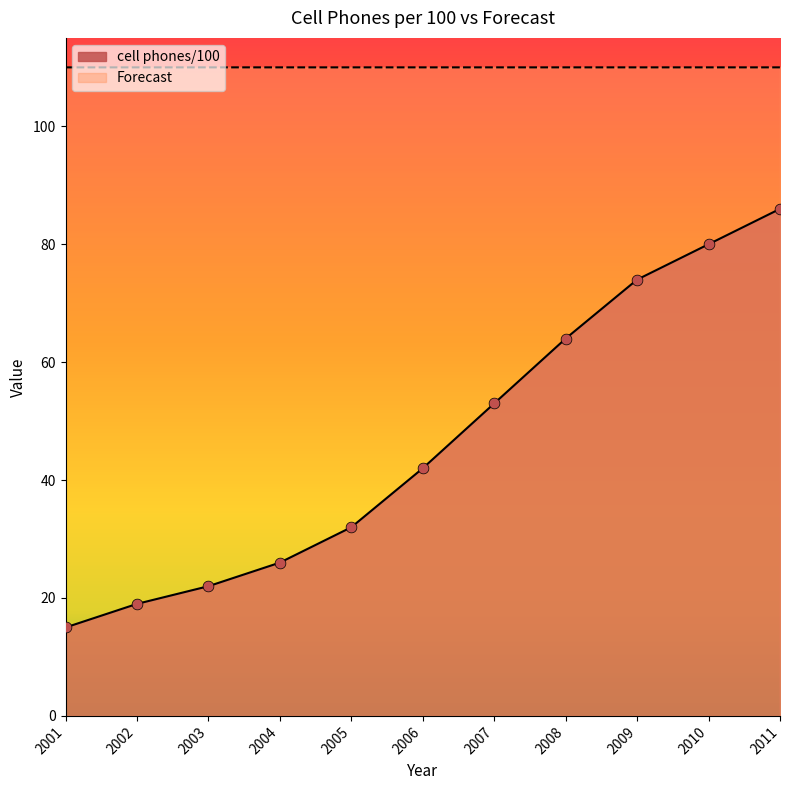

Which series contains the lowest Y value?

cell phones/100